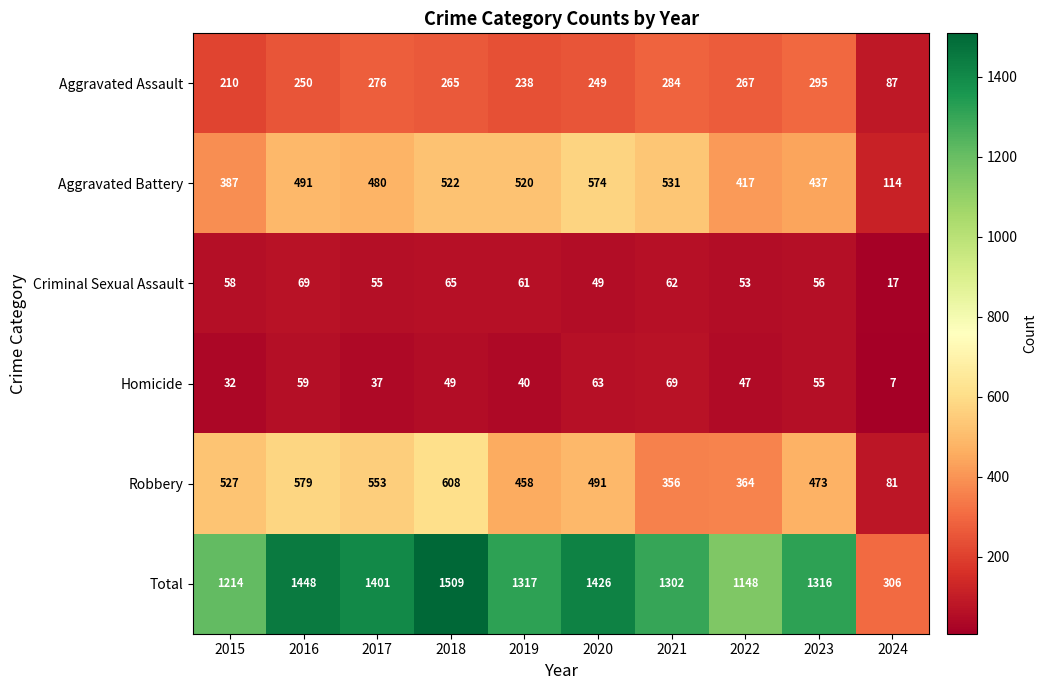

True or false: Criminal Sexual Assault has a value of 61 at 2019.

True